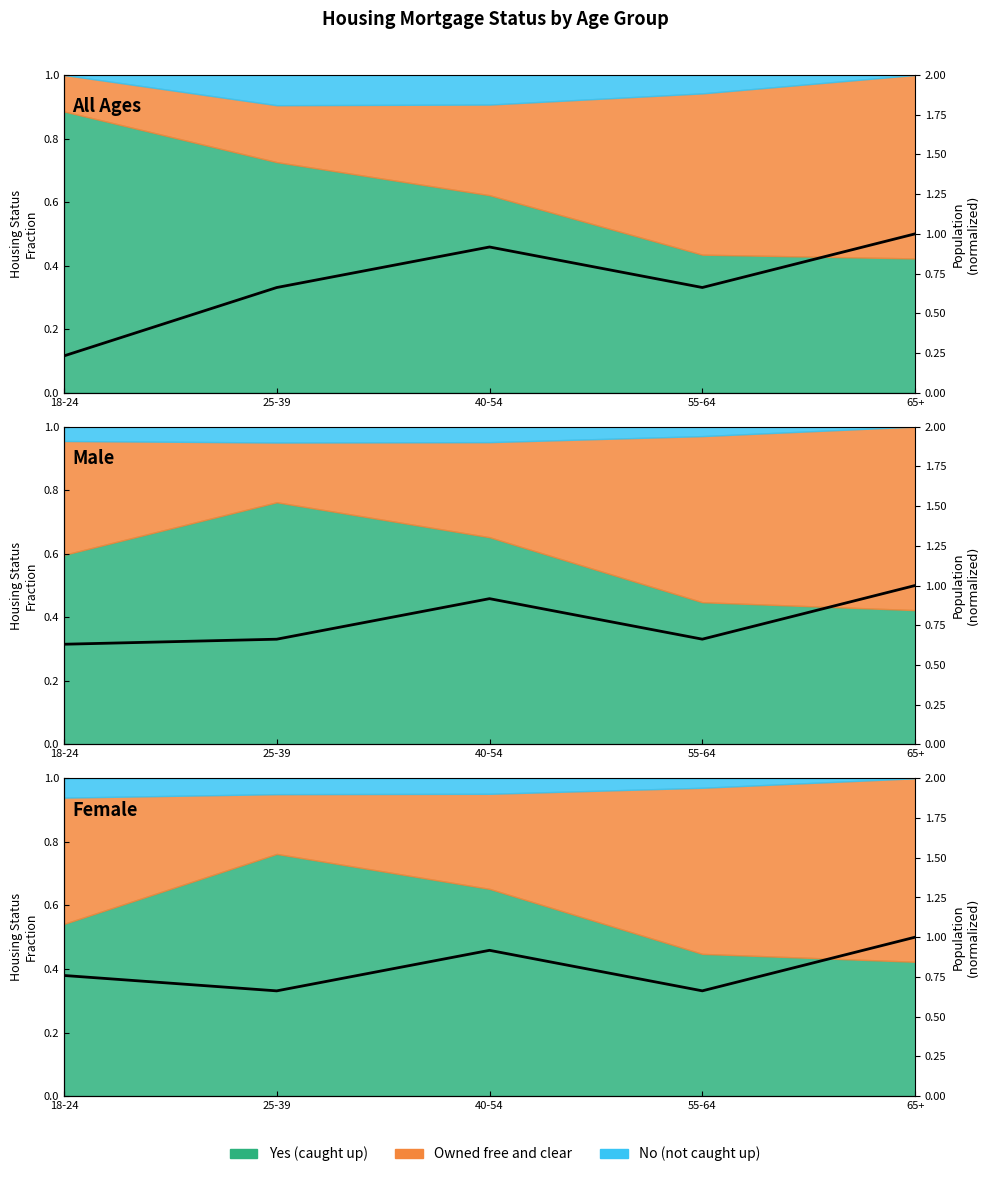

What is the change in value from 55-64 to 65+?

+0.3